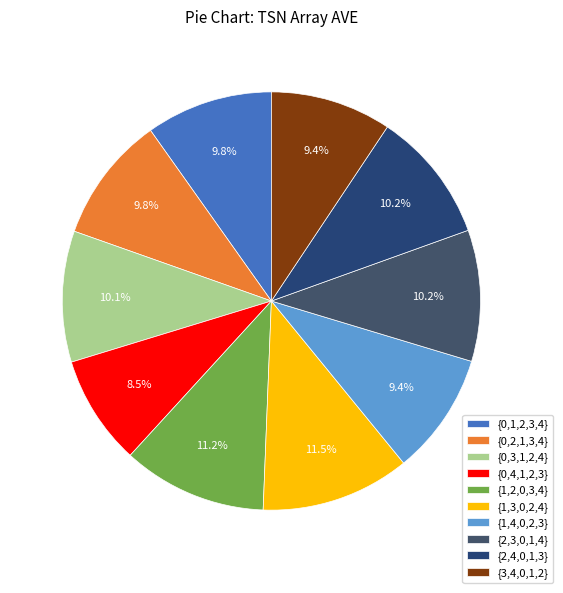

Rank the categories by value from highest to lowest.

{1,3,0,2,4}, {1,2,0,3,4}, {2,3,0,1,4}, {2,4,0,1,3}, {0,3,1,2,4}, {0,1,2,3,4}, {0,2,1,3,4}, {1,4,0,2,3}, {3,4,0,1,2}, {0,4,1,2,3}